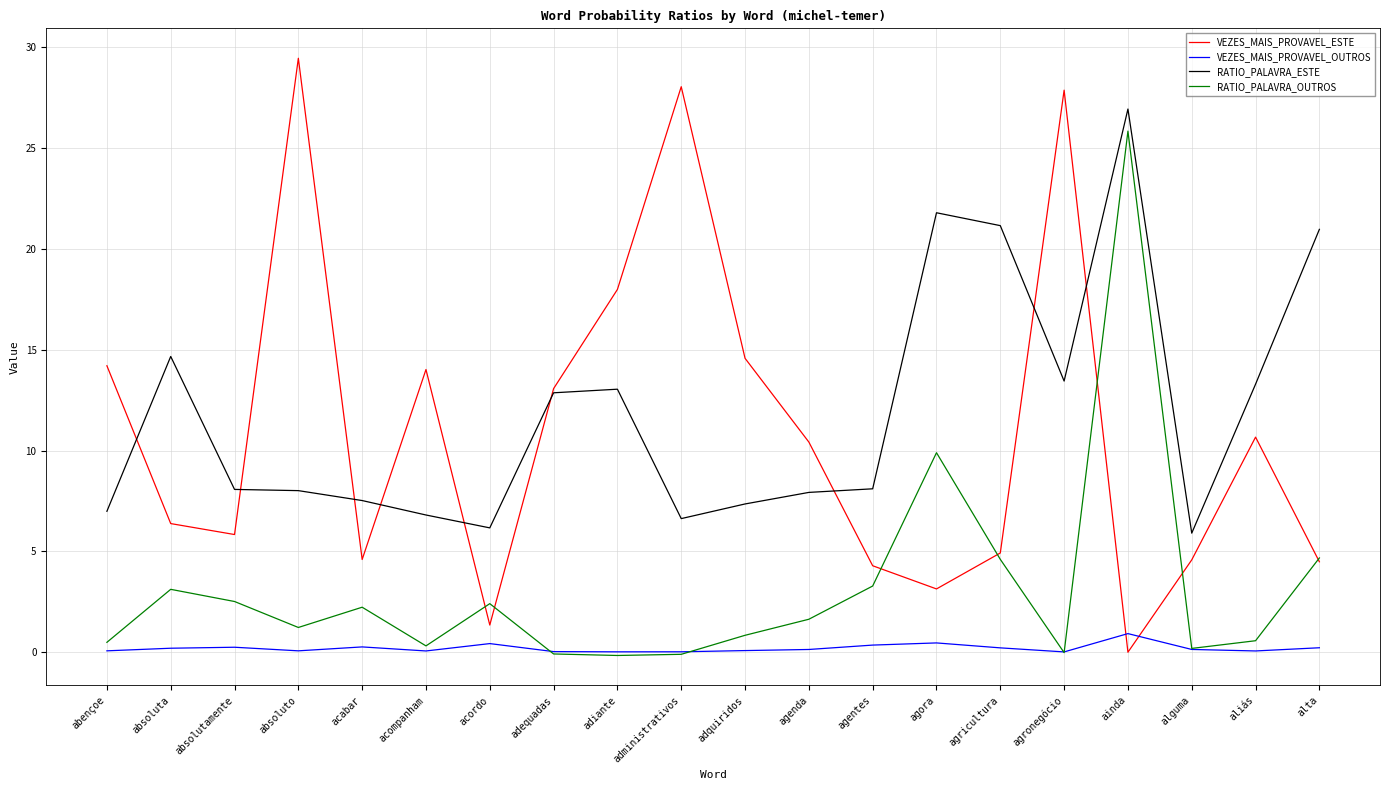

What is the maximum value for VEZES_MAIS_PROVAVEL_ESTE?

29.4